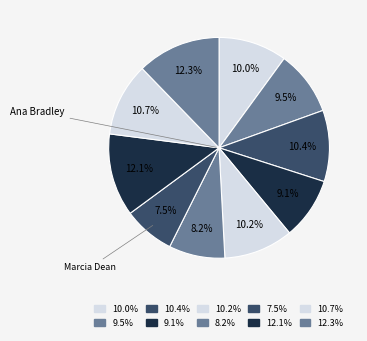

Count the number of slices in the pie.

10